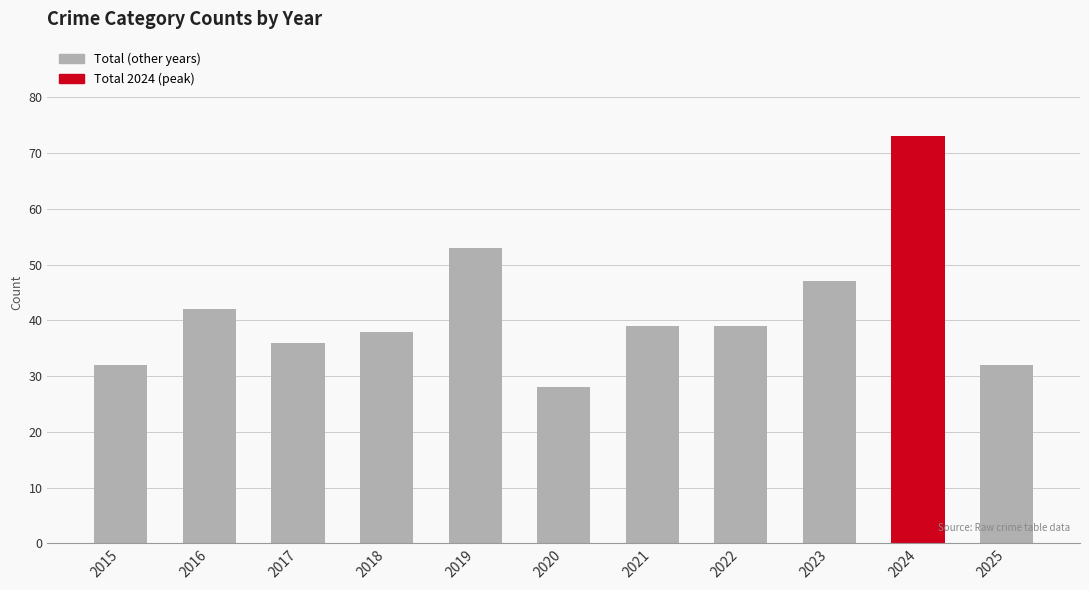

The chart shows a value of 38 at 2018. True or false?

True